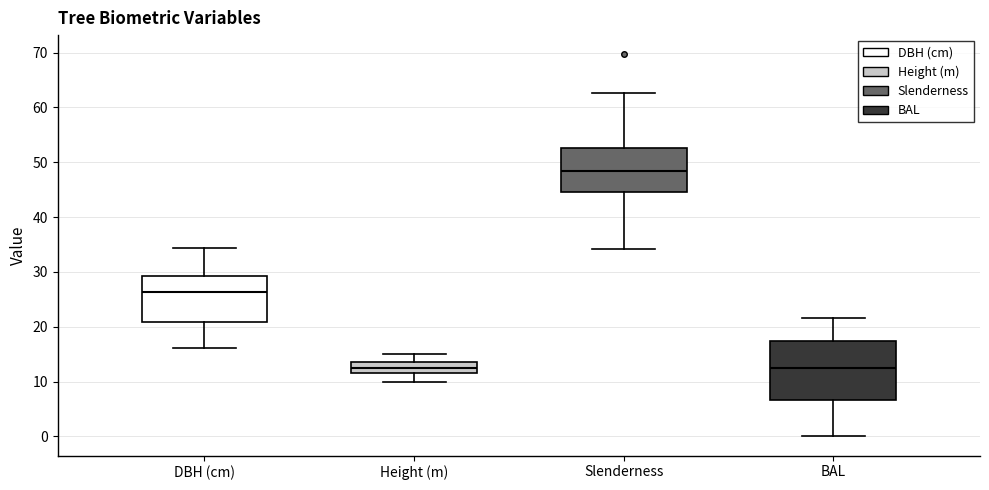

Reading left to right, transcribe this box plot: for each box, give where its median line is, the range the box spans, and where its two whiskers end, as read against the y-axis. The values are not printed on the chart, so give them approximately, as read against the axis.

DBH (cm): median 26, box 21 to 29, whiskers 16 to 34
Height (m): median 13, box 12 to 14, whiskers 10 to 15
Slenderness: median 48, box 45 to 53, whiskers 34 to 63
BAL: median 13, box 7 to 17, whiskers 0 to 22